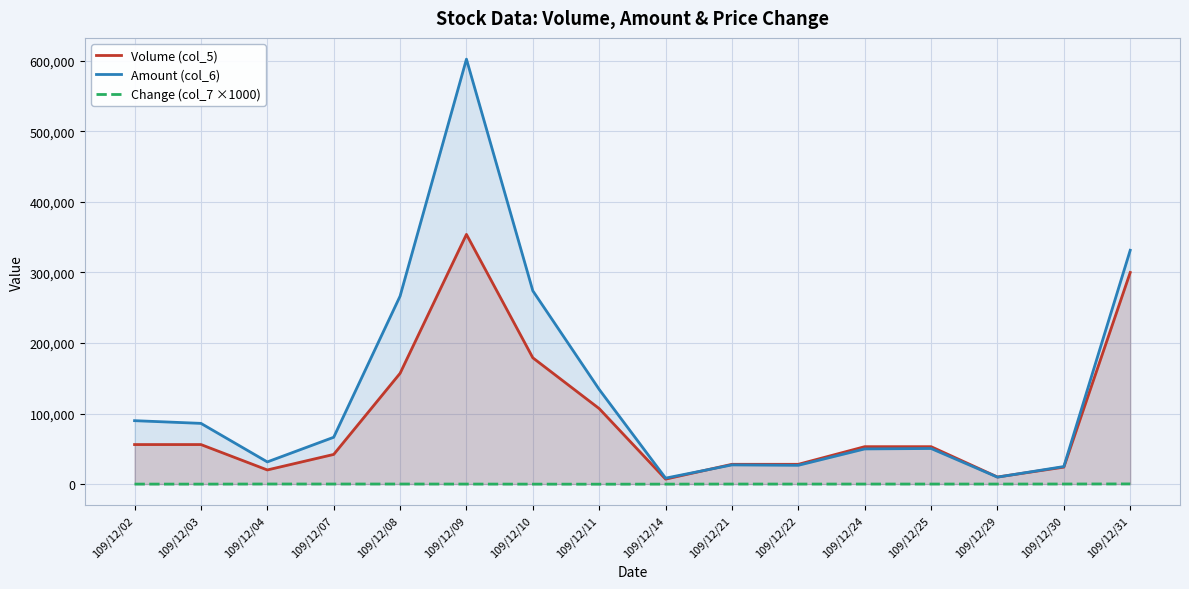

Where is the first local maximum for Change (col_7 ×1000)?

109/12/04